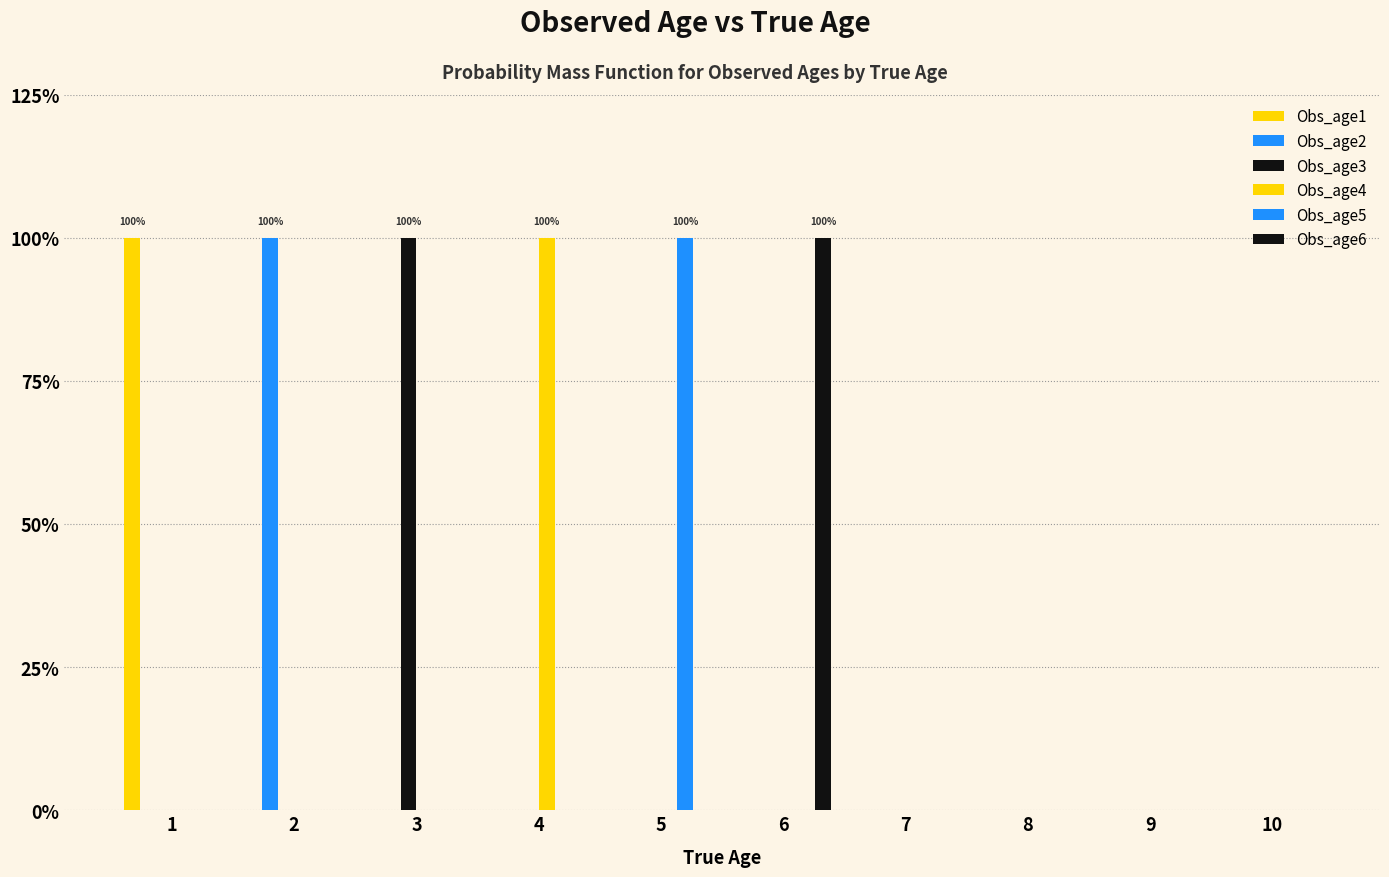

Does the chart contain stacked bars?

No